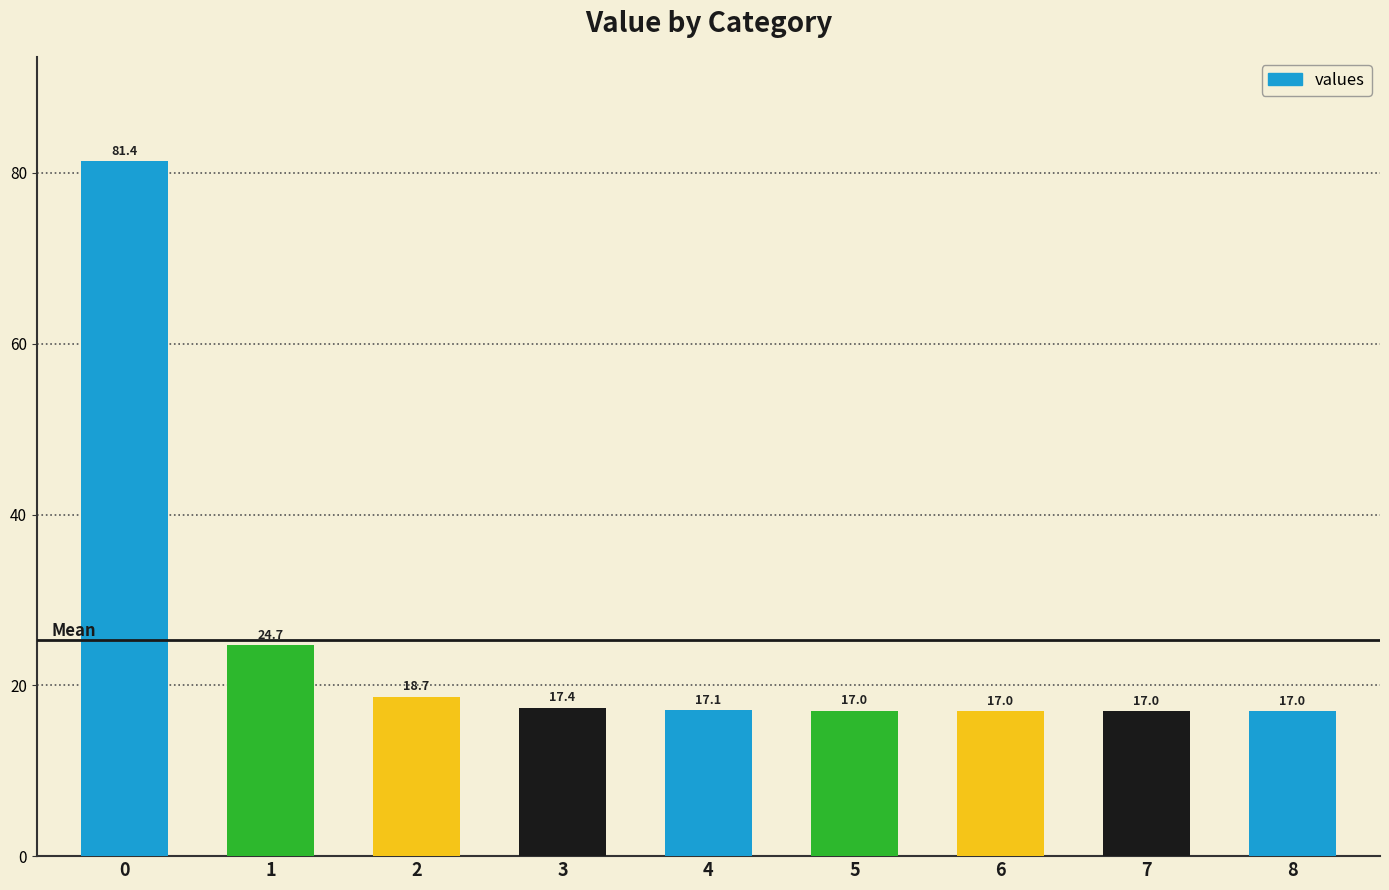

Reading right to left, what are all the values shown in this chart?

17.0	17.0	17.0	17.0	17.1	17.4	18.7	24.7	81.4